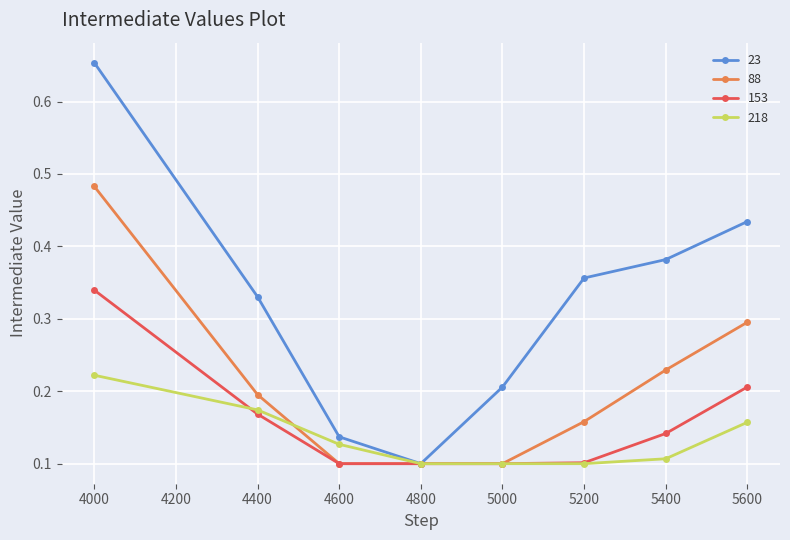

True or false: 153 has more than 1 interior local peaks.

False